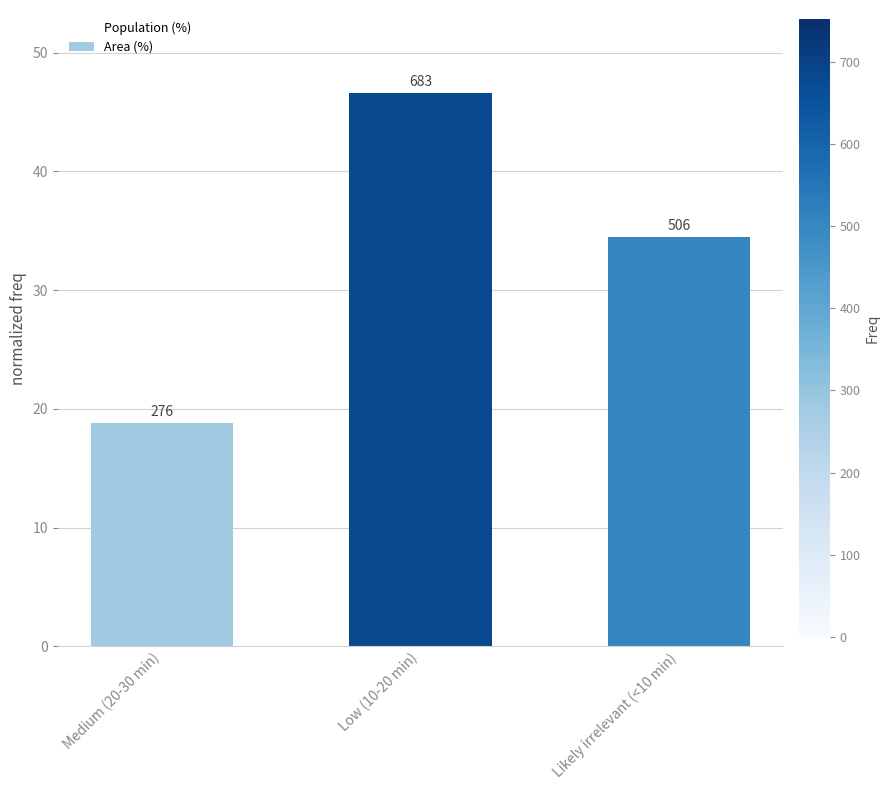

The chart shows a value of 61.2 at Low (10-20 min). True or false?

False